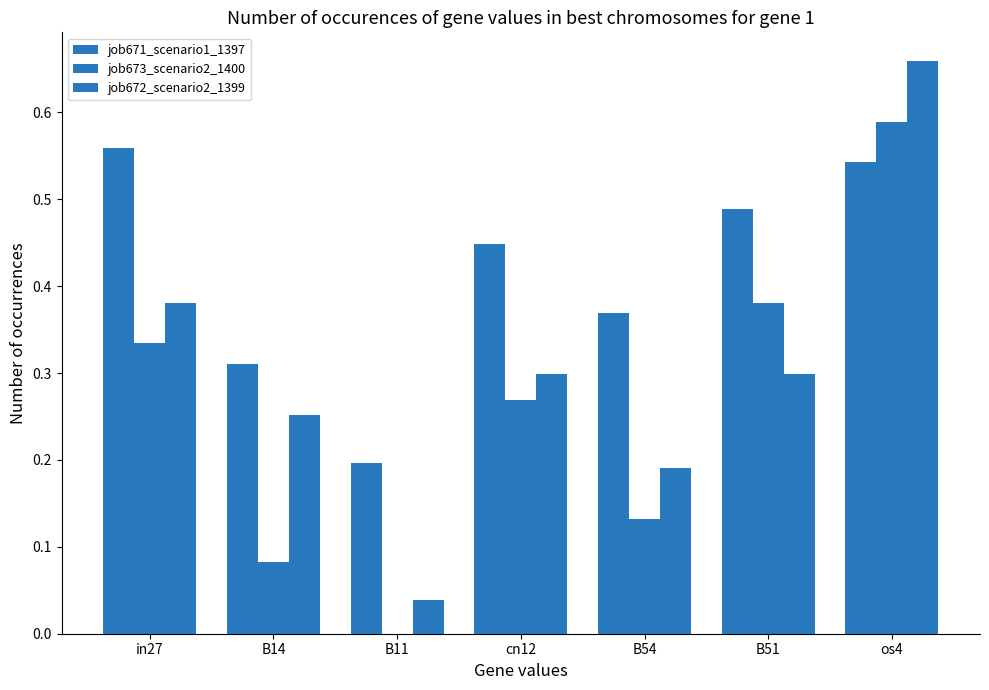

How many distinct data groups are displayed?

3